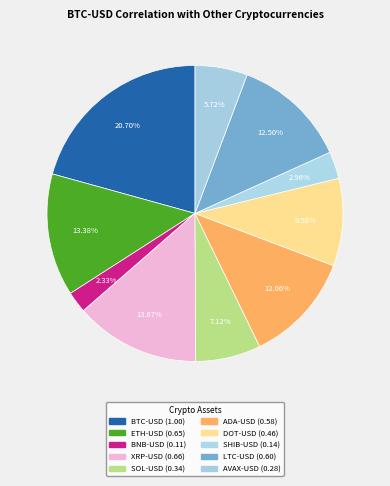

How many slices are in this pie chart?

10